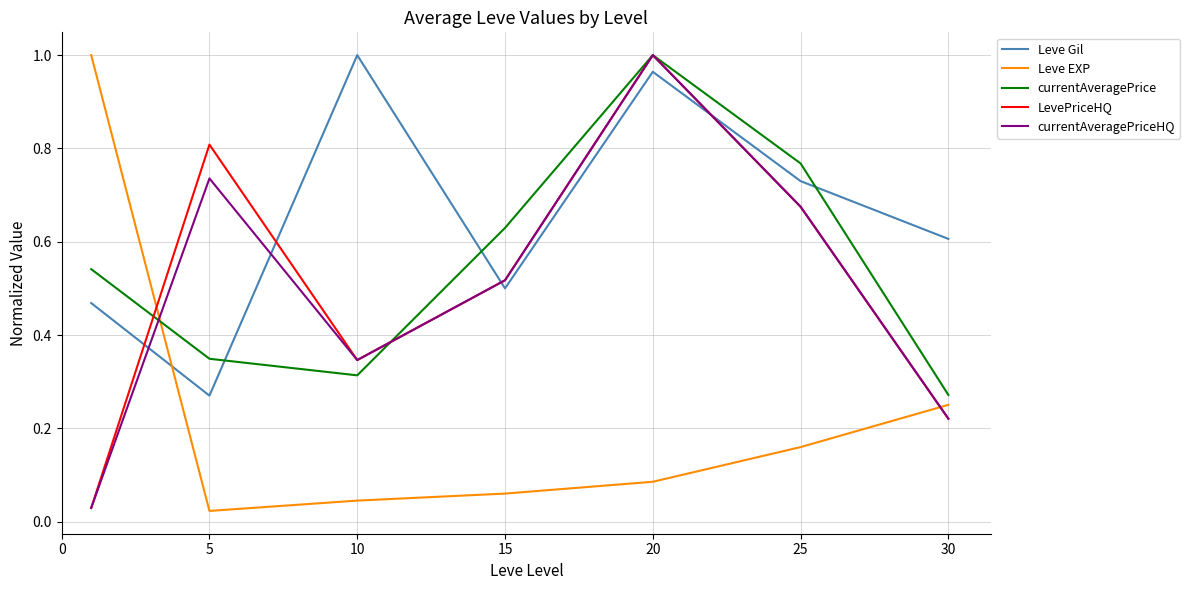

Which series ends up on top after the final intersection of currentAveragePriceHQ and Leve Gil?

Leve Gil